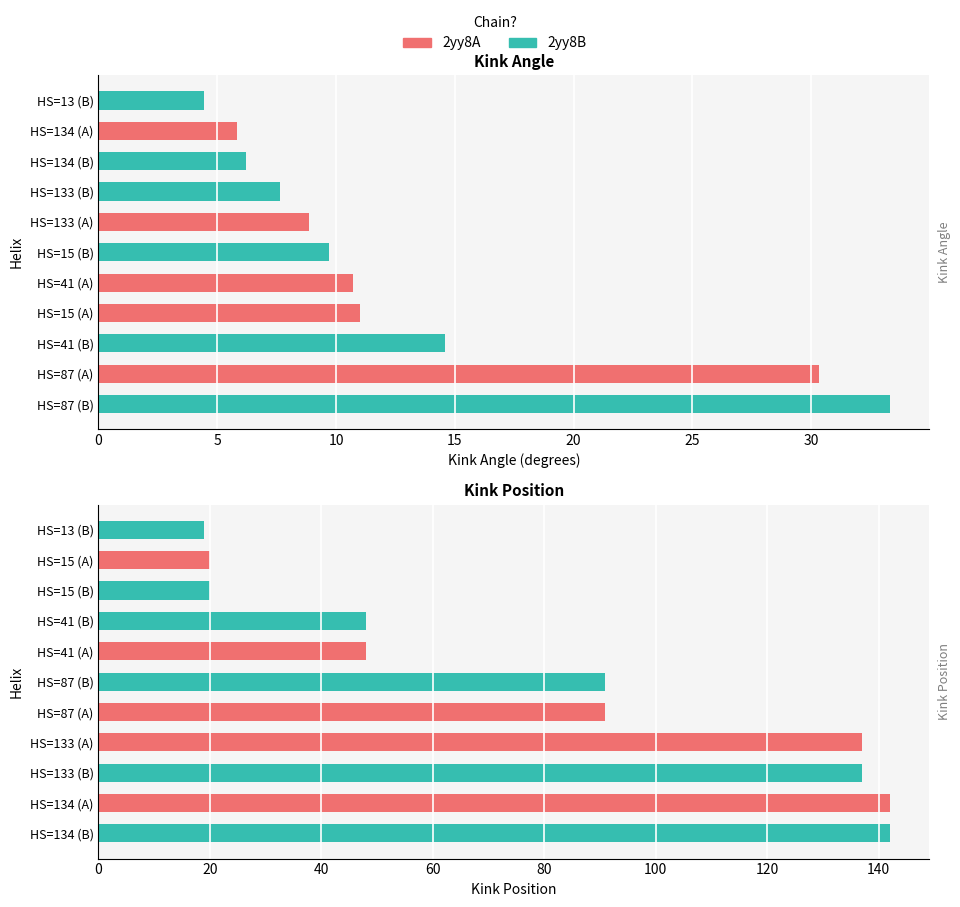

What is the difference between the Kink_Angle values at 87 and 13?

25.9